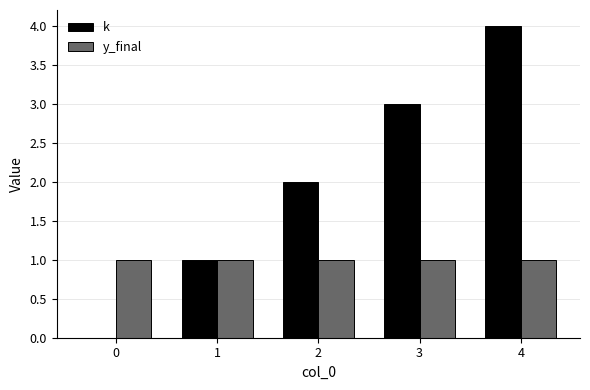

Reading left to right, transcribe all the data shown in this chart.

k: 0	1	2	3	4
y_final: 1	1	1	1	1